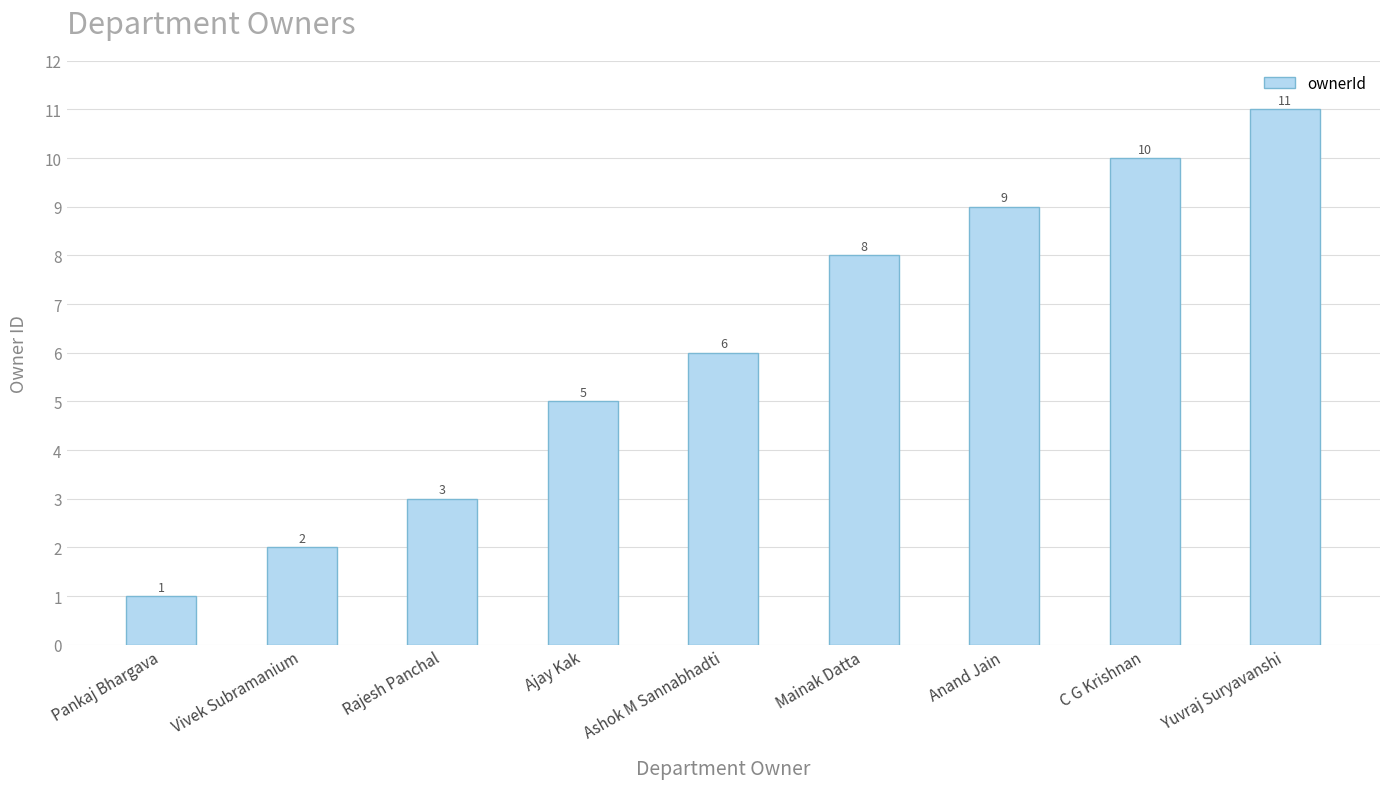

Reading left to right, transcribe all the data shown in this chart.

1	2	3	5	6	8	9	10	11